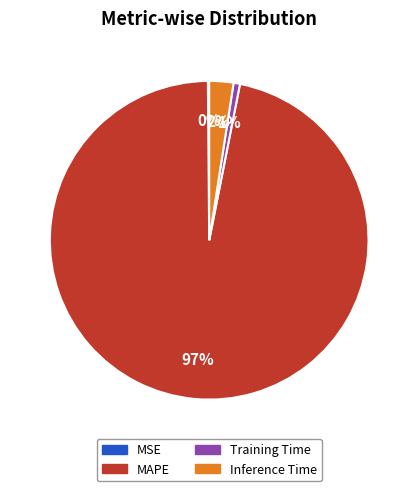

Does MAPE account for over 50% of the chart?

Yes